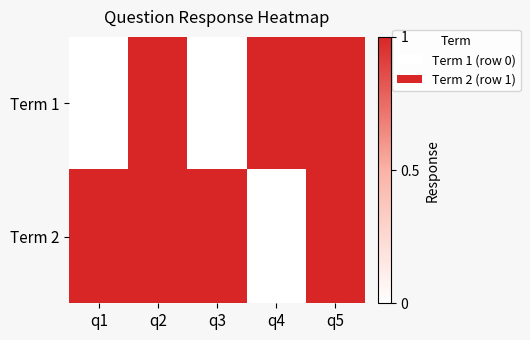

Reading right to left, list all the values displayed in this chart.

Term 1: q5=1	q4=1	q3=0	q2=1	q1=0
Term 2: q5=1	q4=0	q3=1	q2=1	q1=1